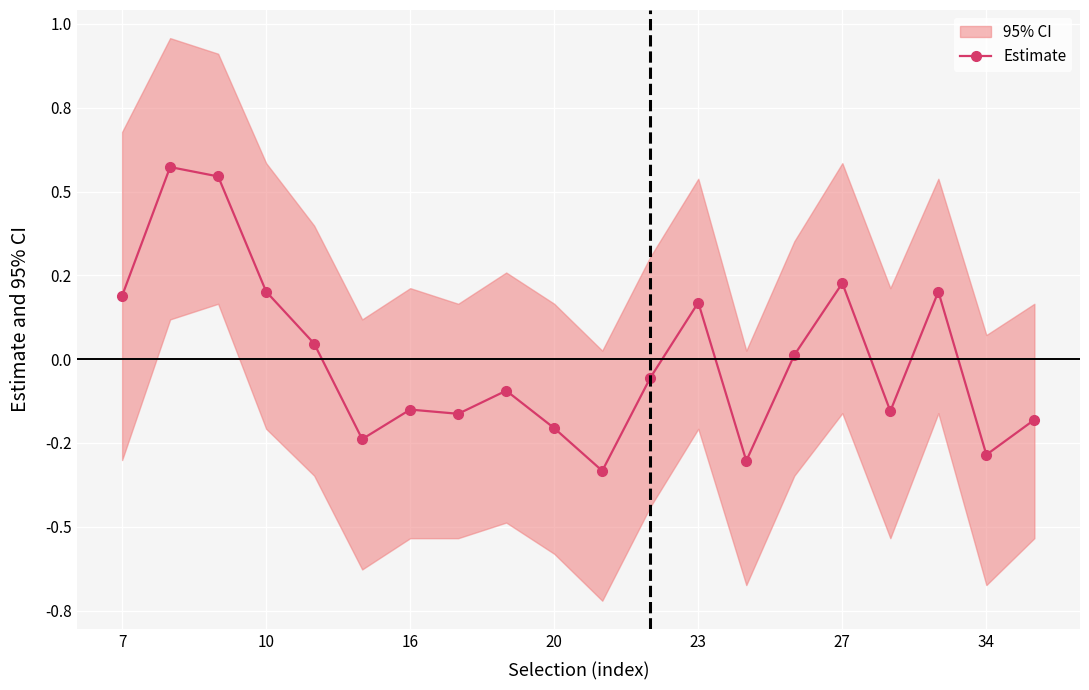

Is it true that the value at 27 is 0.2?

True